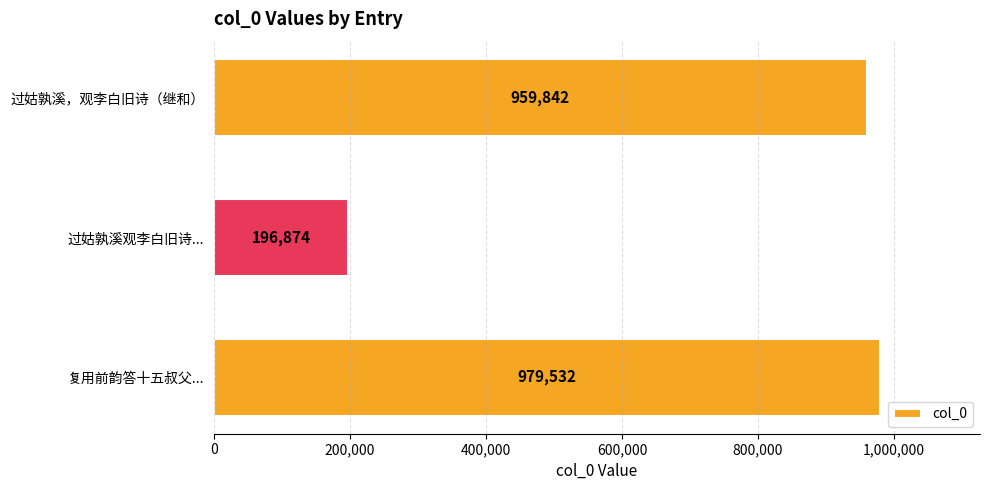

Reading bottom to top, transcribe all the data shown in this chart.

979532	196874	959842